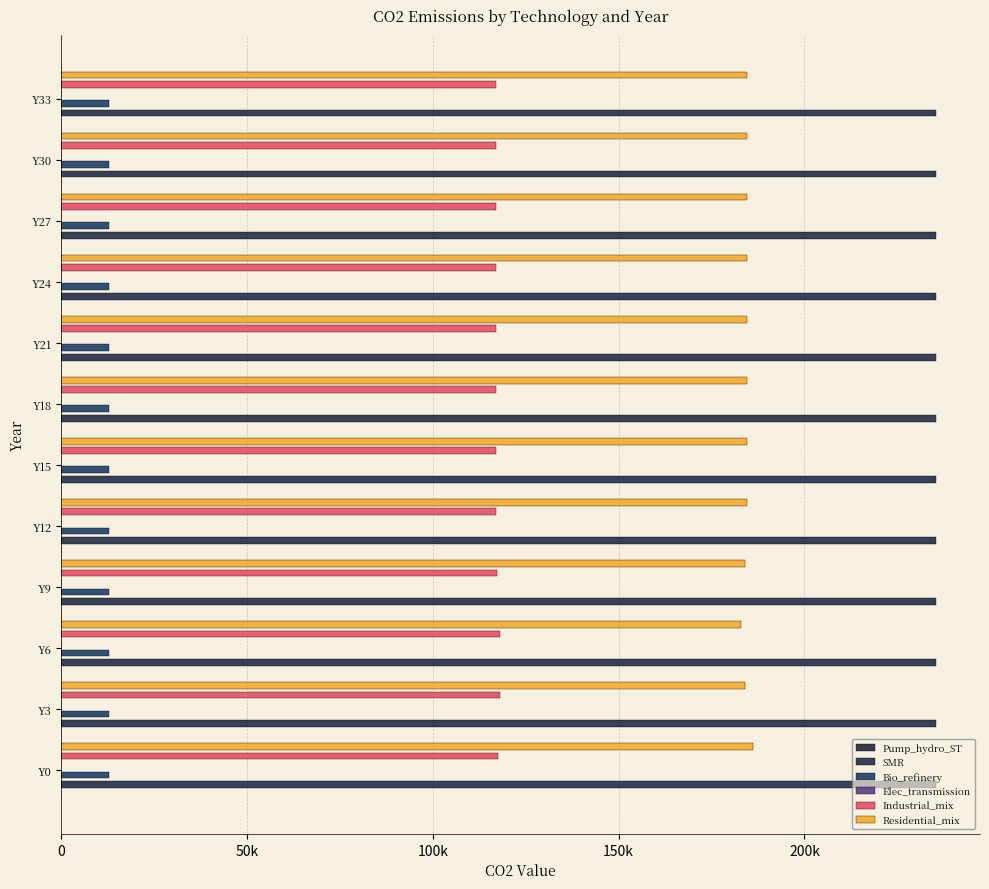

How many values in the Residential_mix series exceed 184411?

9